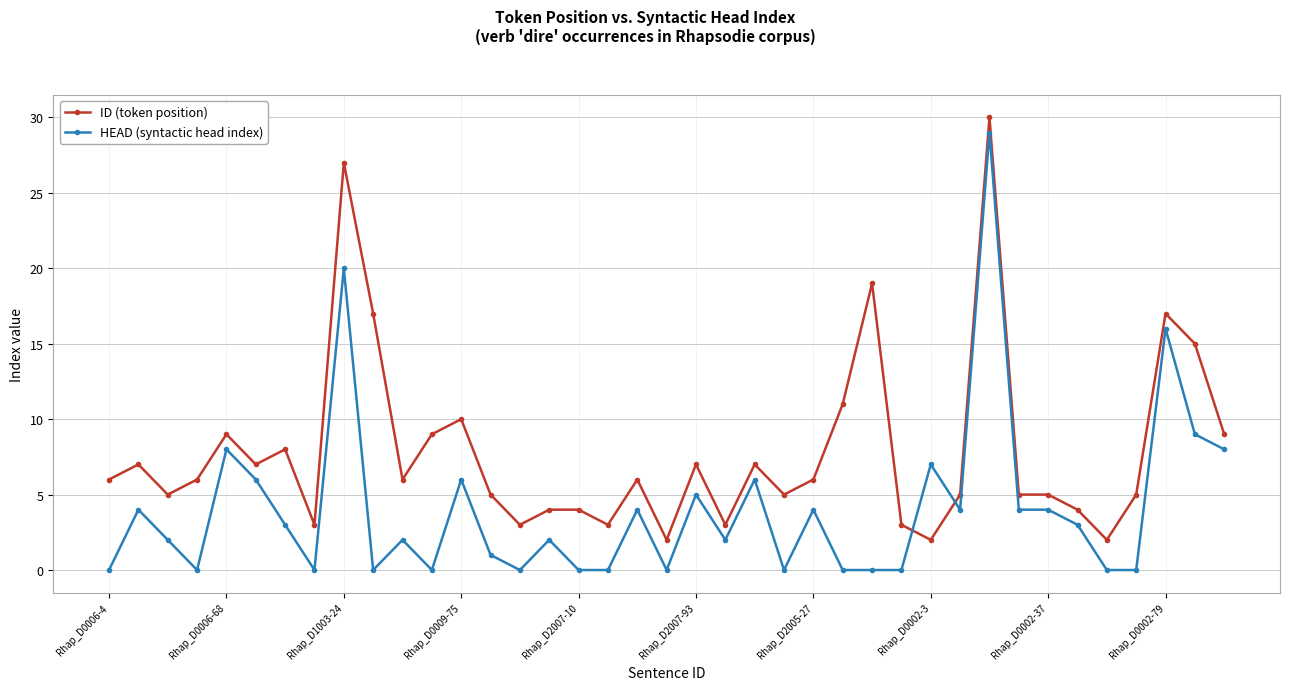

Which series has the largest range (max minus min)?

HEAD (syntactic head index)